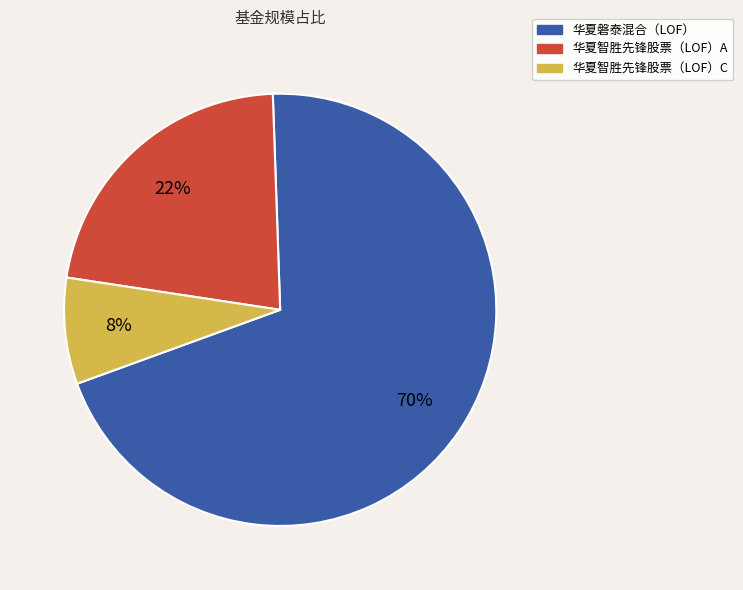

Is 华夏磐泰混合（LOF） the majority of the pie?

Yes